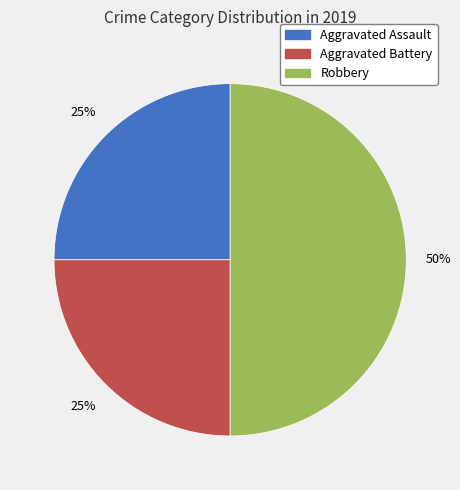

Does Aggravated Battery represent more than half of the total?

No